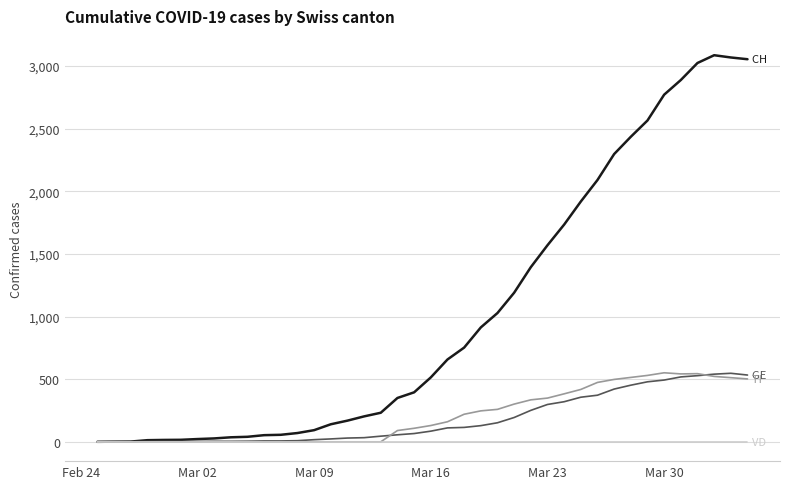

What is the greatest value displayed?

3086